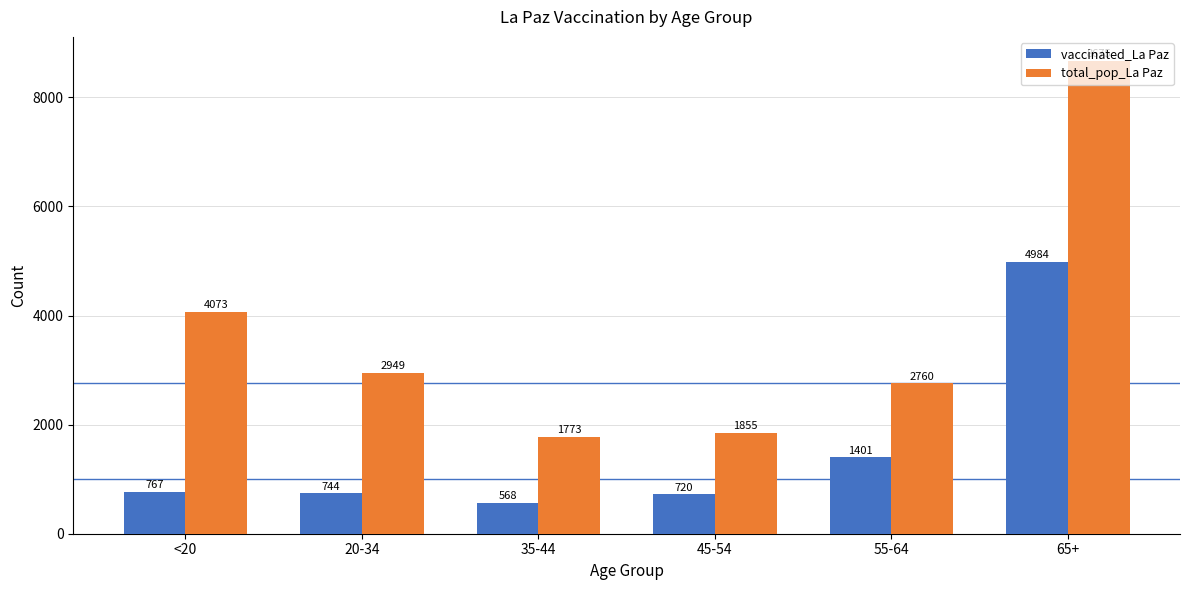

The vaccinated_La Paz series shows 720 at 45-54. True or false?

True